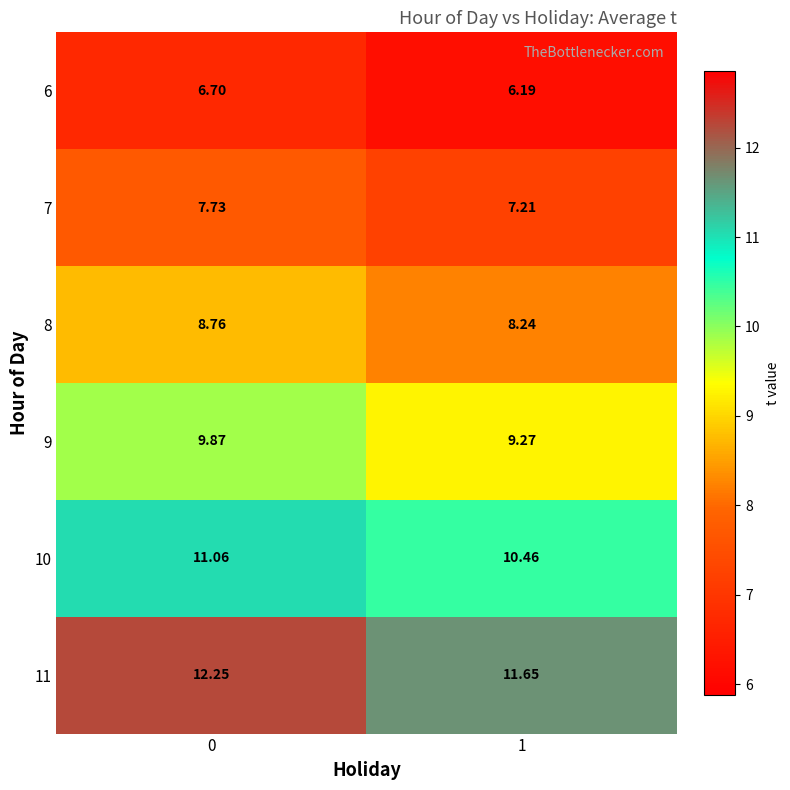

How many series are shown in this chart?

6